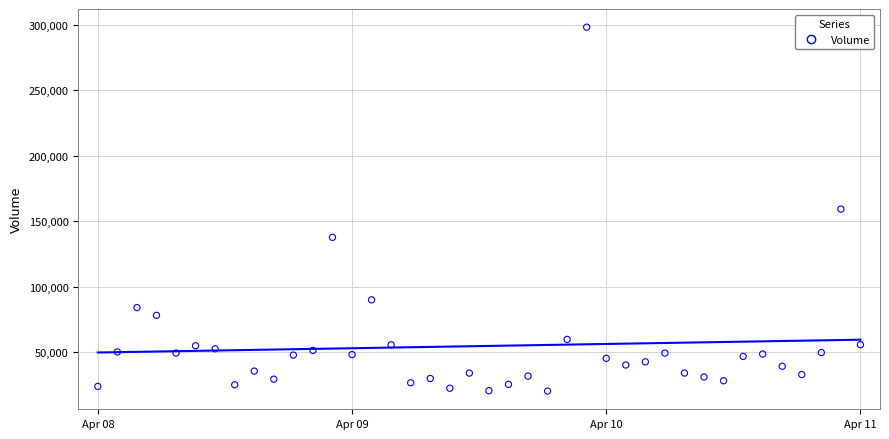

What is the range of Y values (max minus min)?

277676